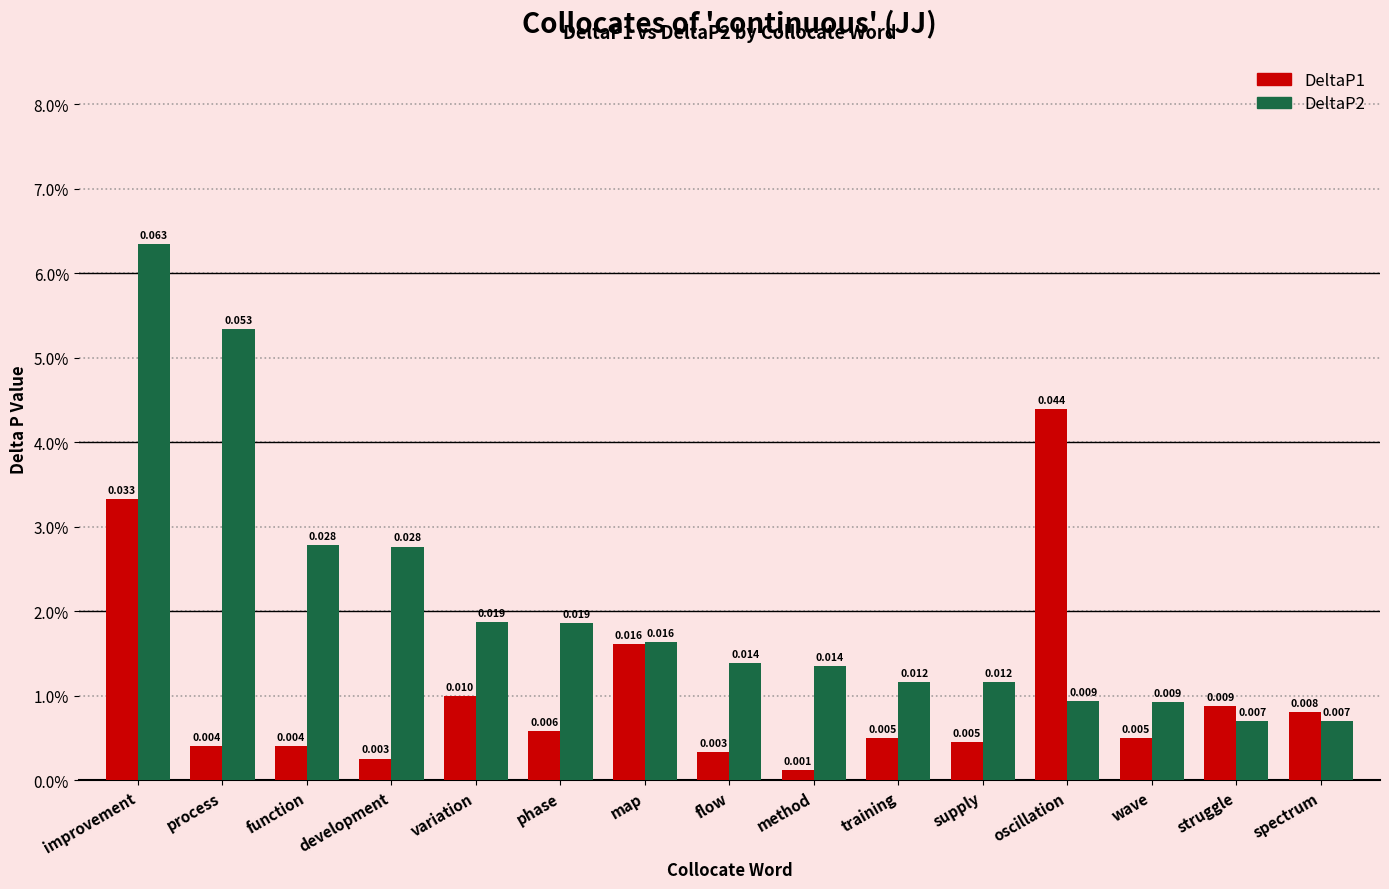

What are all the series names shown in the legend?

DeltaP1, DeltaP2